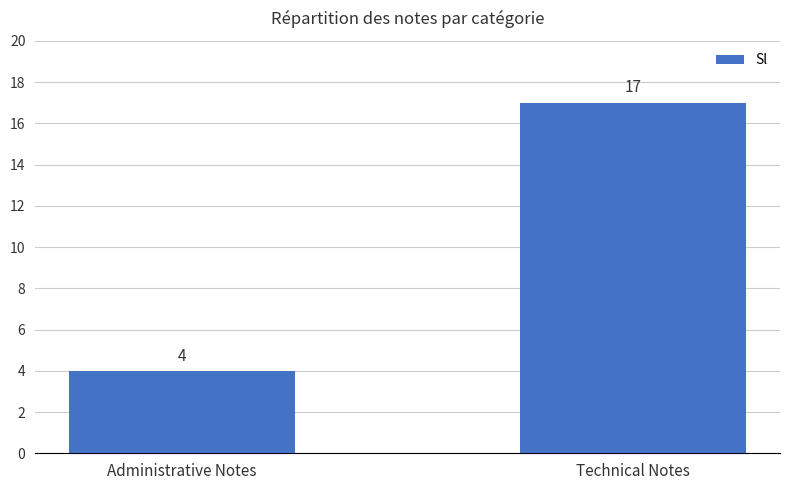

Count the number of categories in the chart.

2